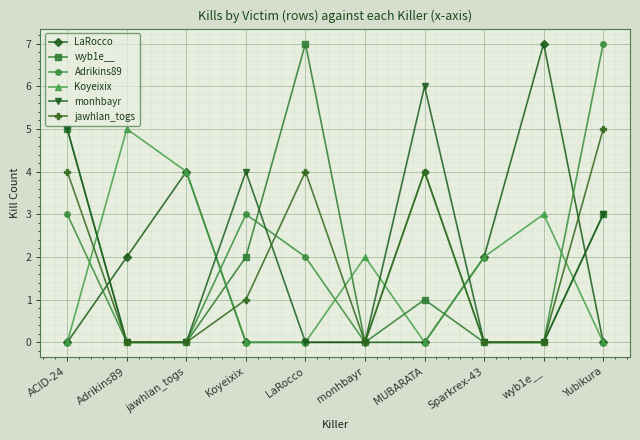

What is the maximum value for wyb1e__?

7